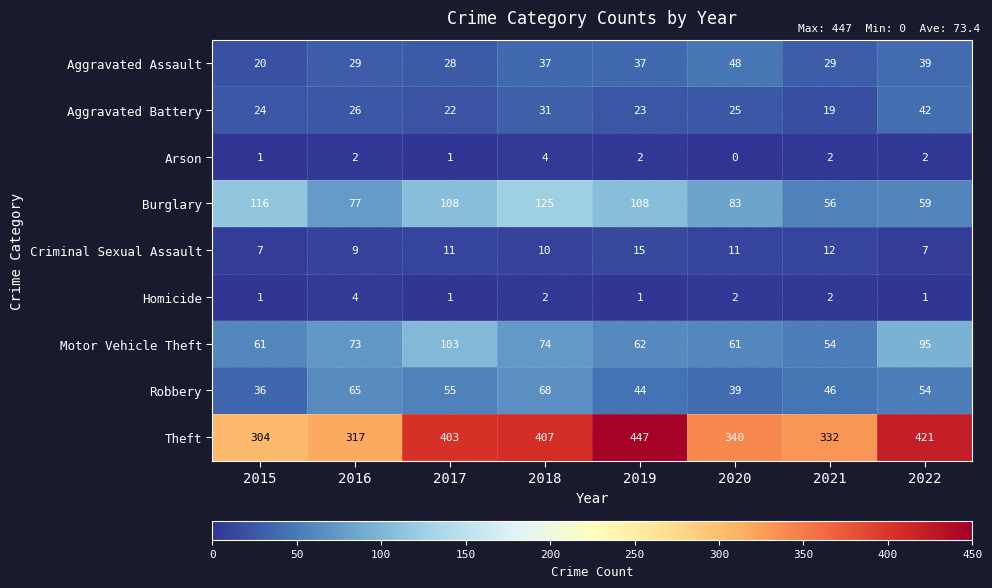

The value of Burglary at 2022 is 96. True or false?

False